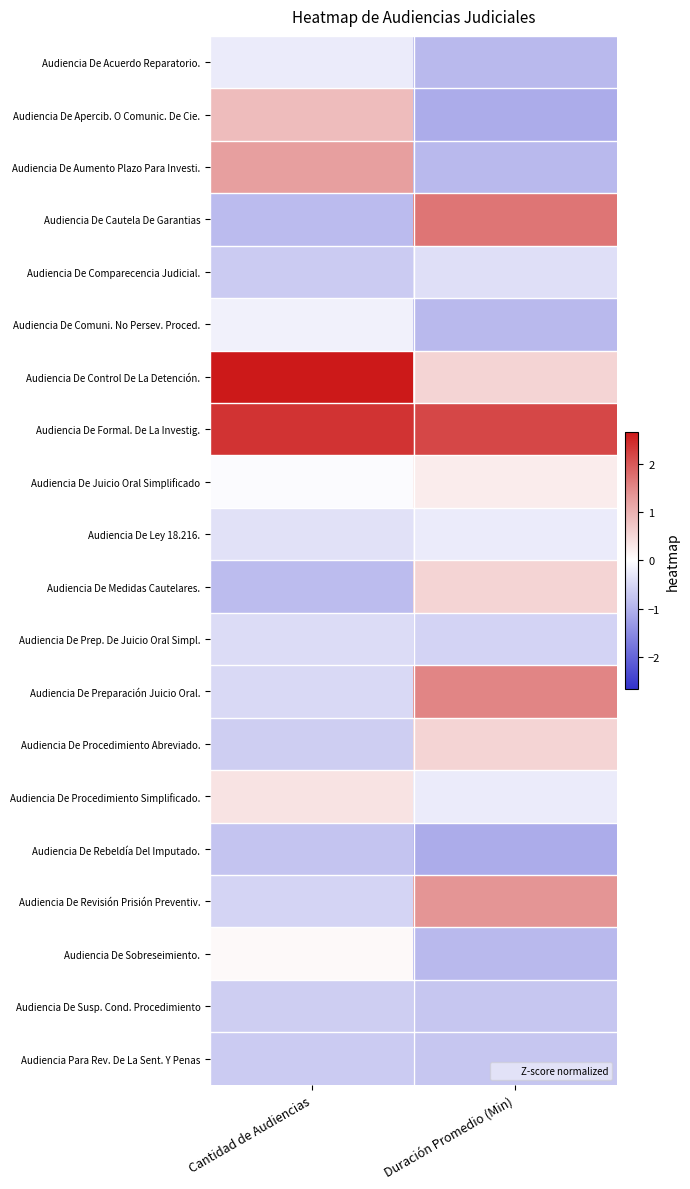

Which series has the largest total across all categories?

Audiencia De Formal. De La Investig.